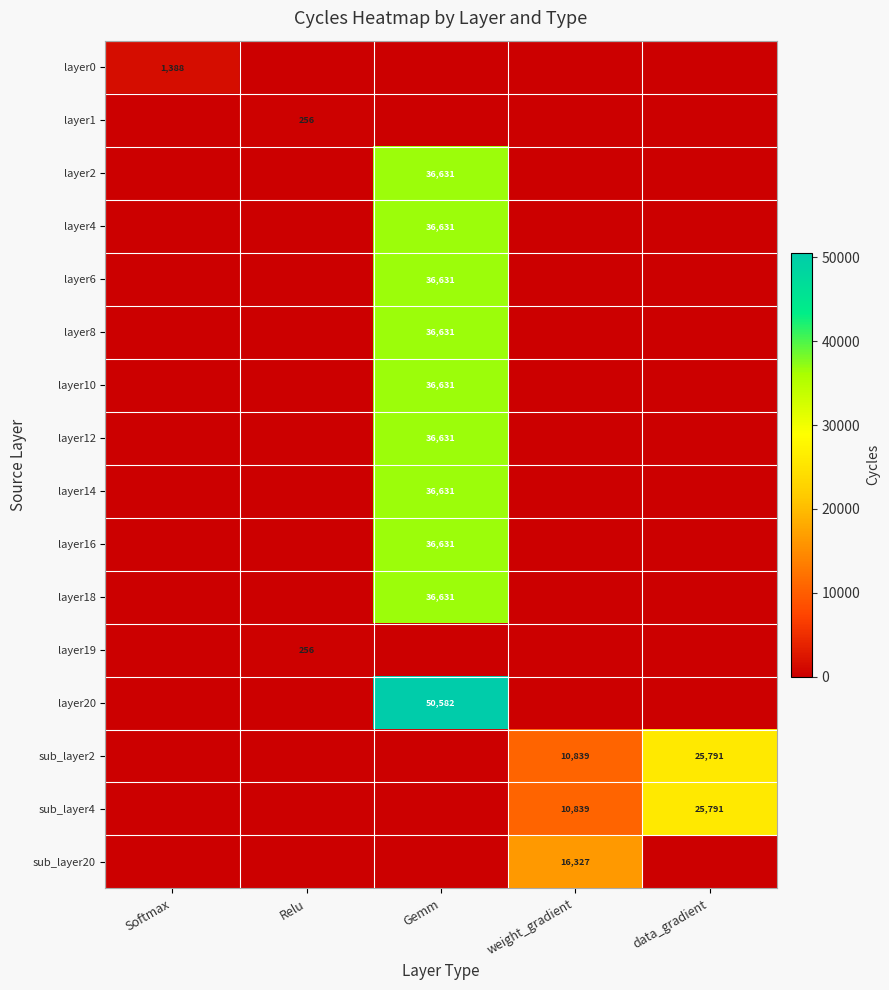

What is the greatest value displayed?

50582